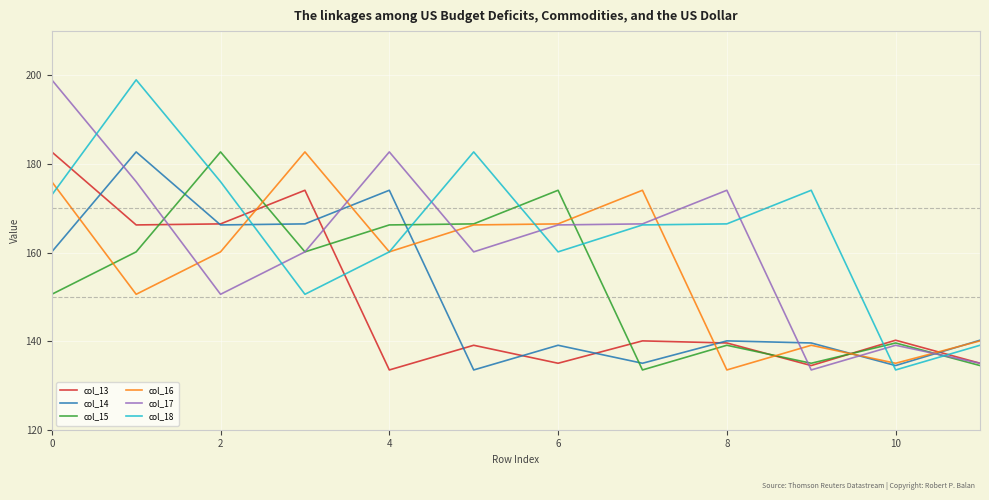

What is the maximum value shown in the chart?

199.0